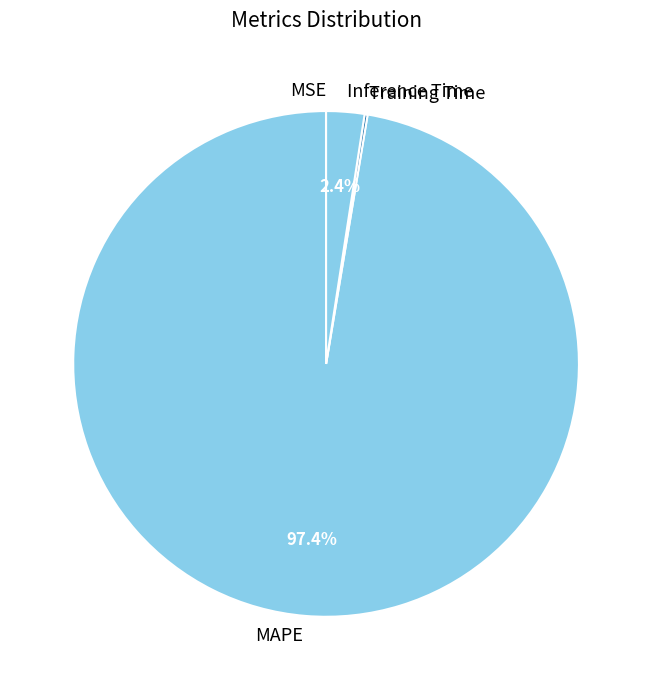

What is the largest slice in the pie chart?

MAPE